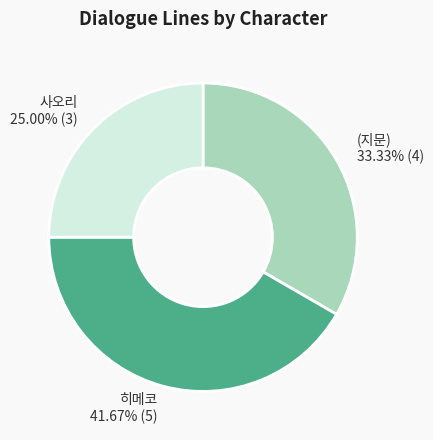

How many slices are in this pie chart?

3